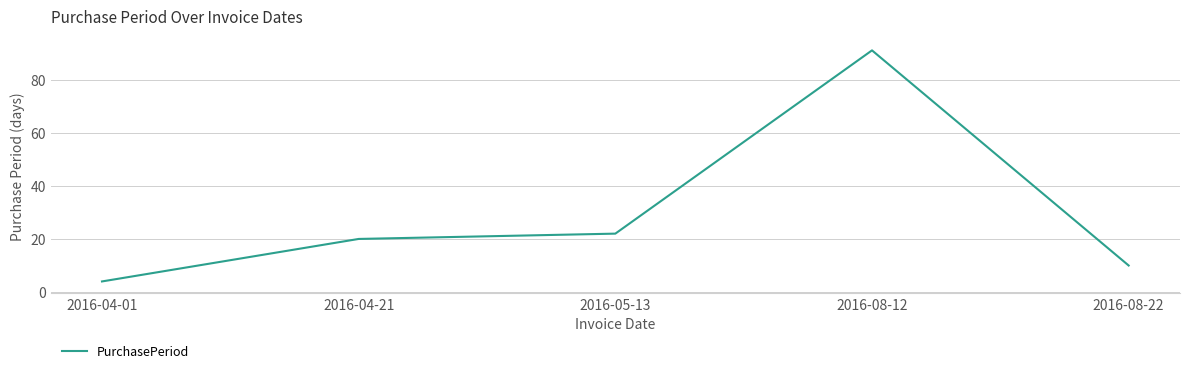

How many values are below 20?

2